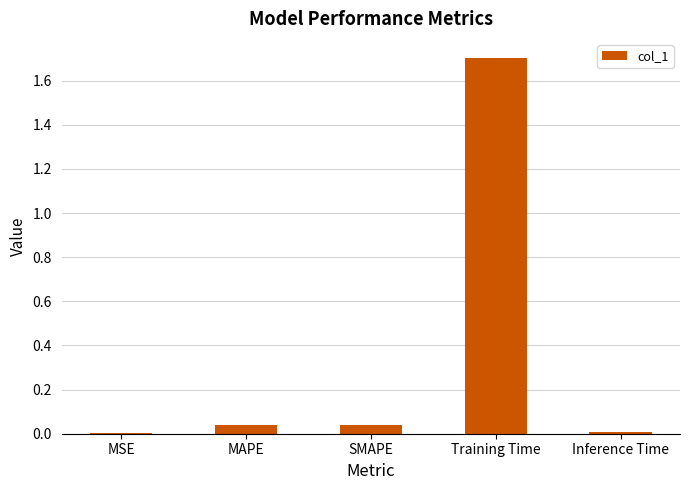

The value at SMAPE is 0.0. True or false?

True